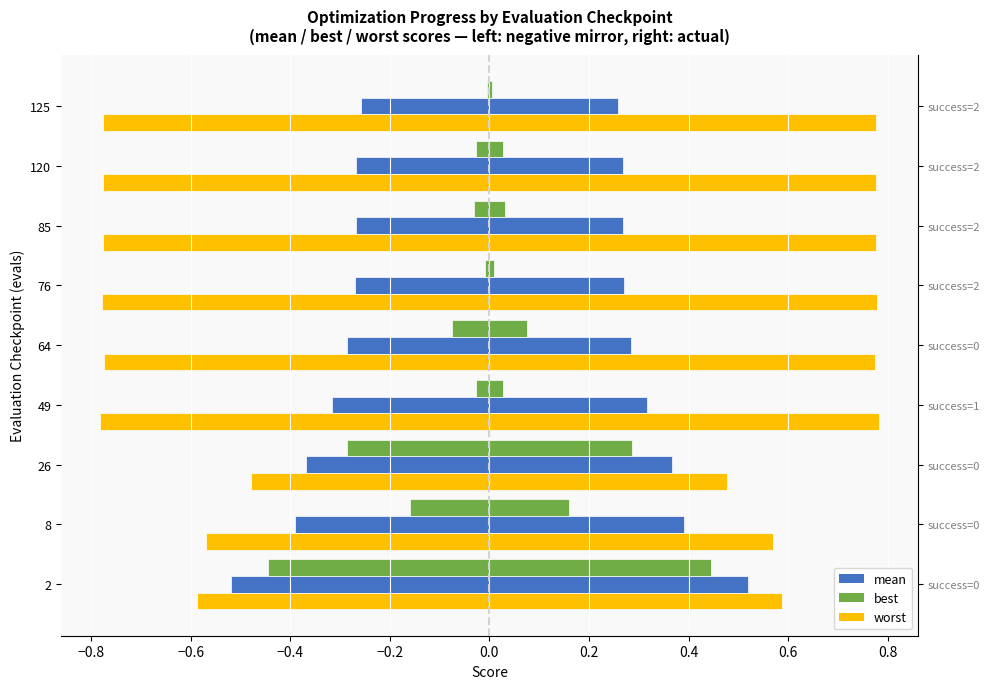

The best (right) series shows 0.0 at 0.0. True or false?

False